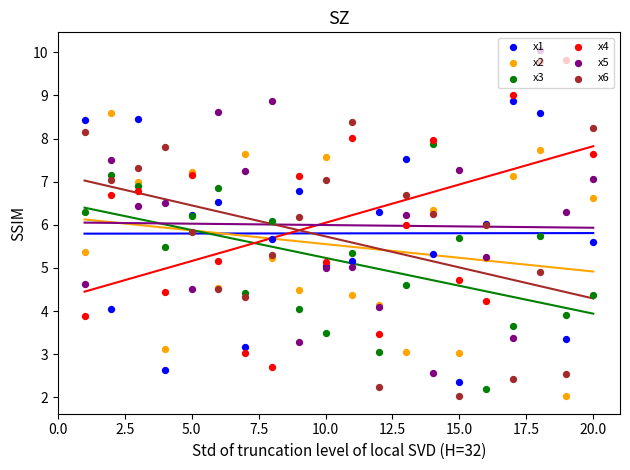

Which series reaches the maximum Y coordinate?

x5